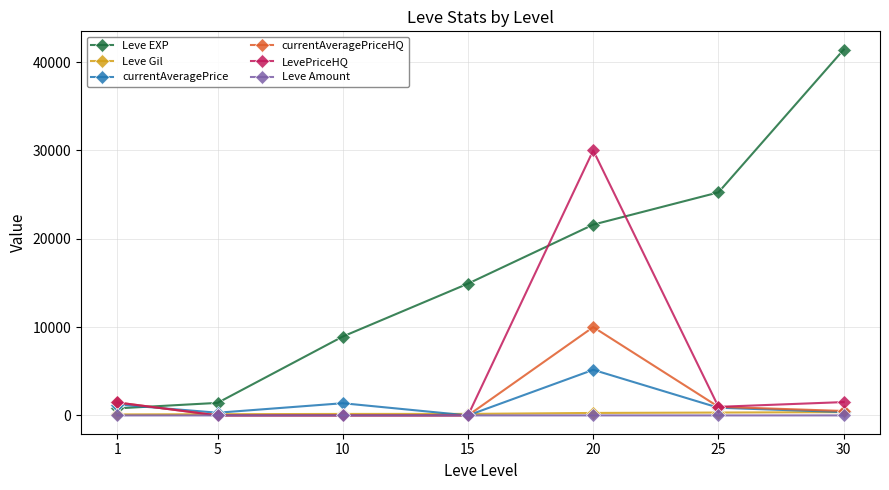

The value of Leve EXP at 10 is 8930.0. True or false?

True